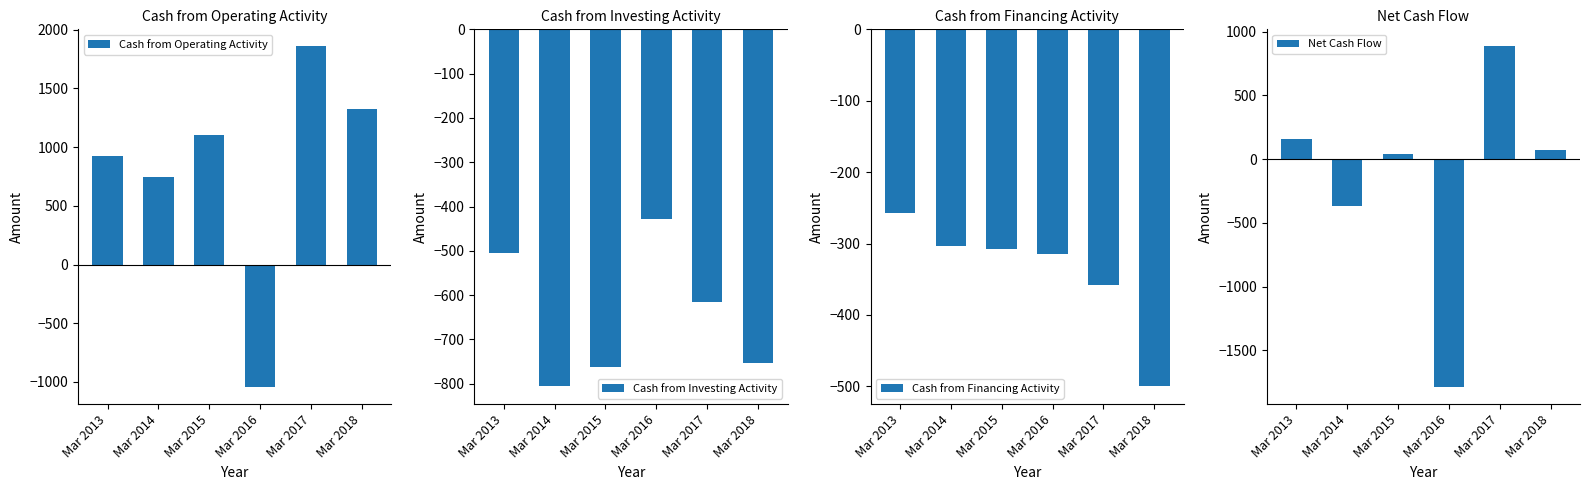

How many categories are shown in the chart?

6